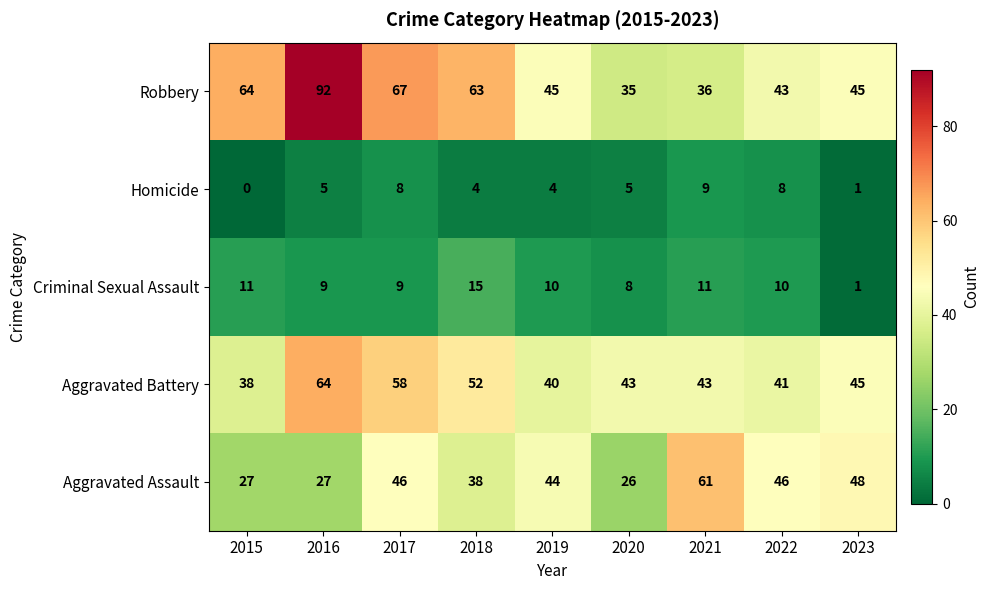

At which label does Robbery first exceed 45?

2015